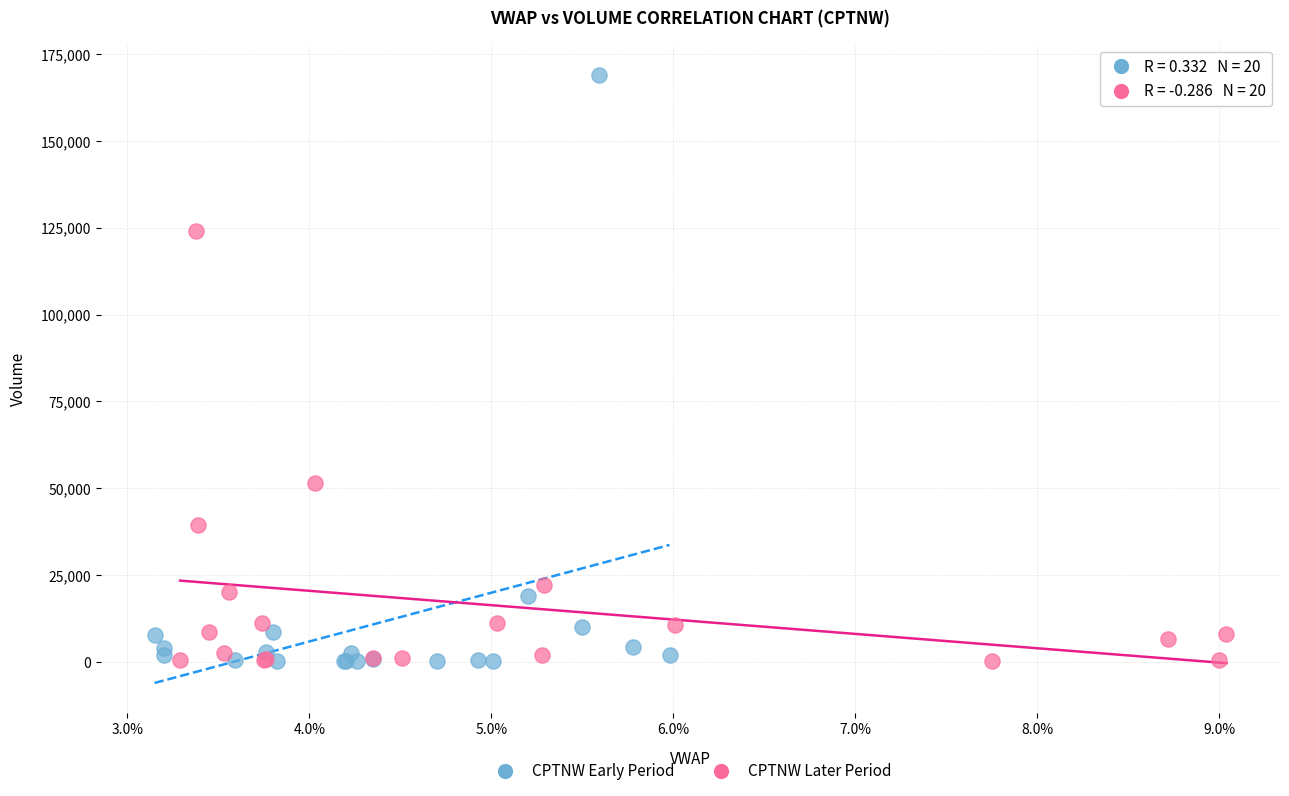

Which series has the largest Y range (max minus min)?

CPTNW Early Period